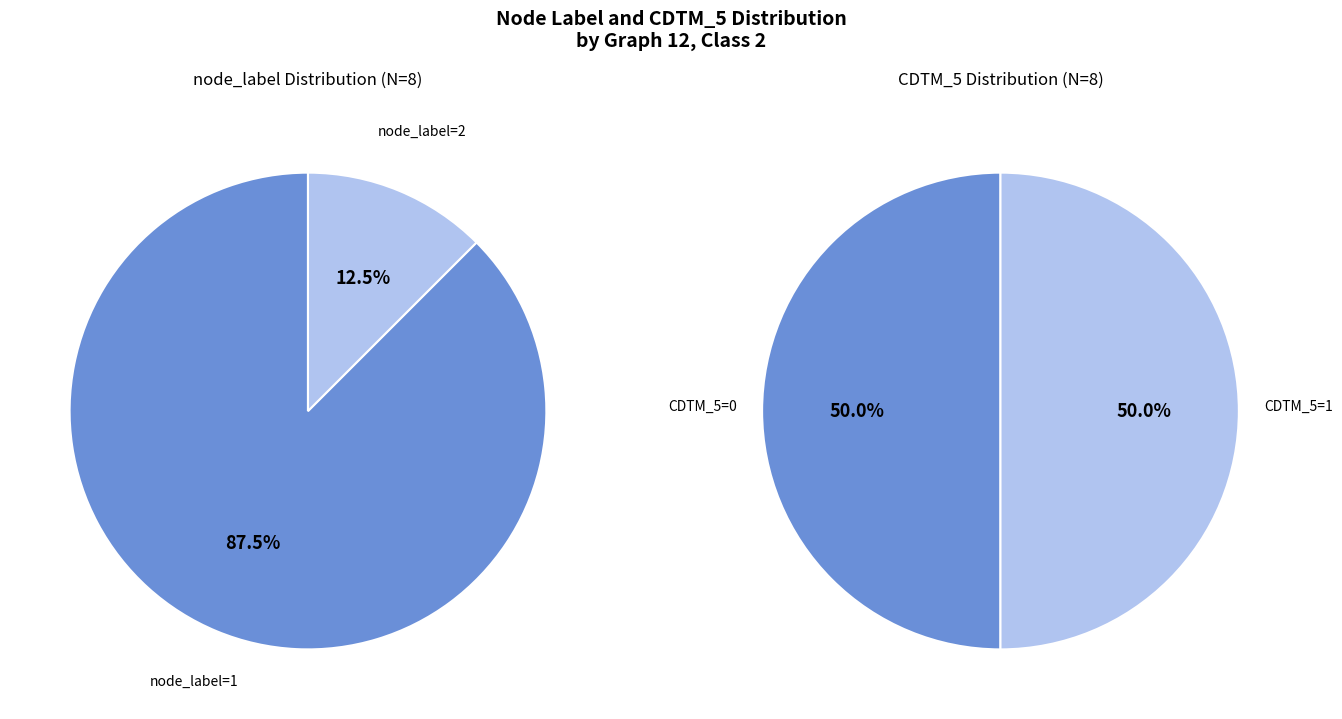

Which series has the widest spread of values?

node_label_2